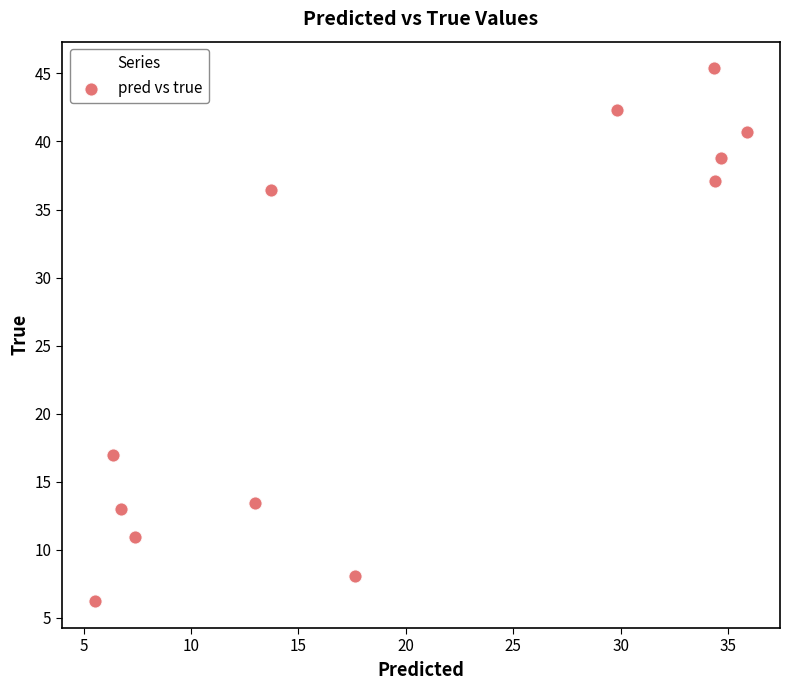

What Y value in the scatter plot is closest to 25?

17.0